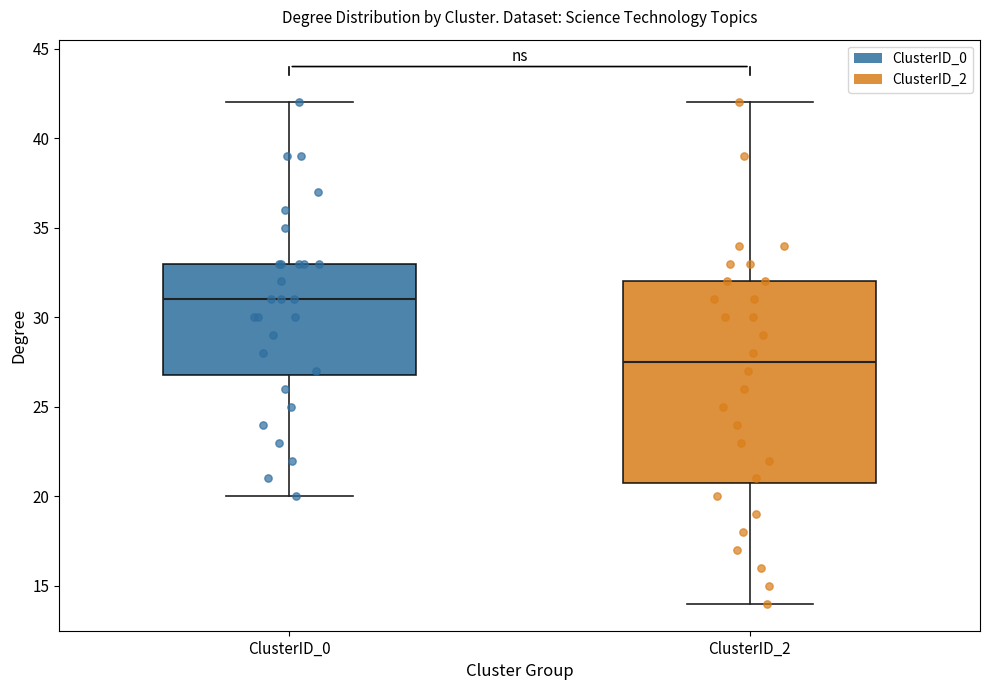

Comparing the boxes themselves (not the whiskers), which one is the tallest?

ClusterID_2